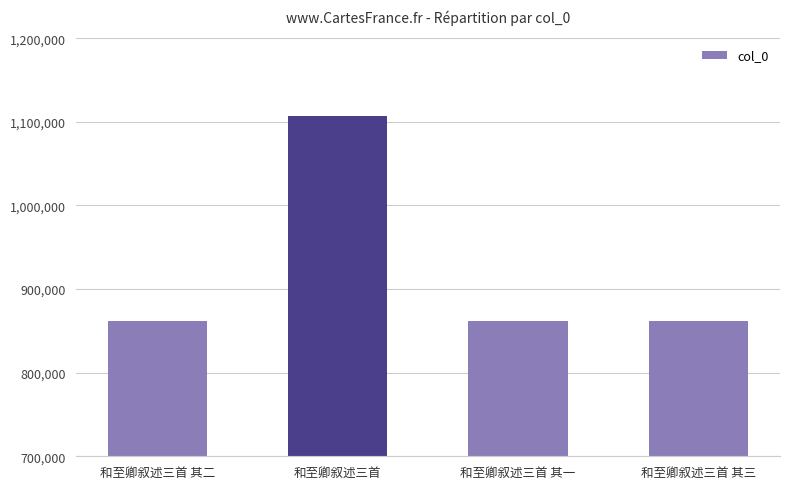

True or false: the data shows 861332 at 和至卿叙述三首 其一.

True